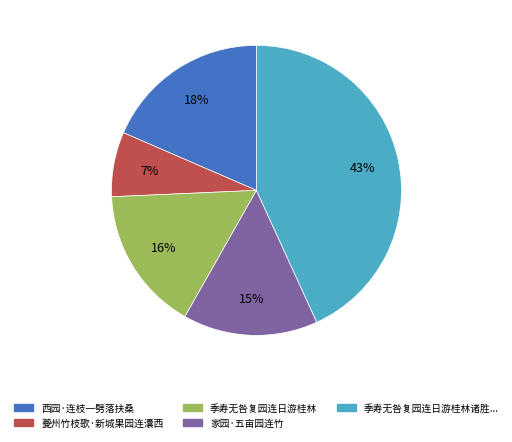

Does 家园·五亩园连竹 account for over 50% of the chart?

No